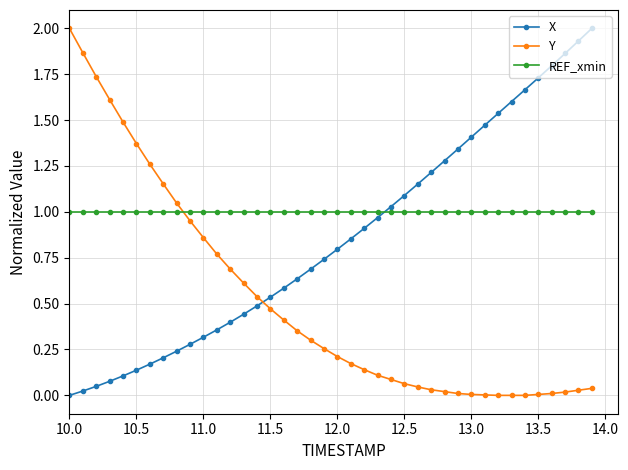

List the series in order of their overall mean, highest first.

REF_xmin, X, Y